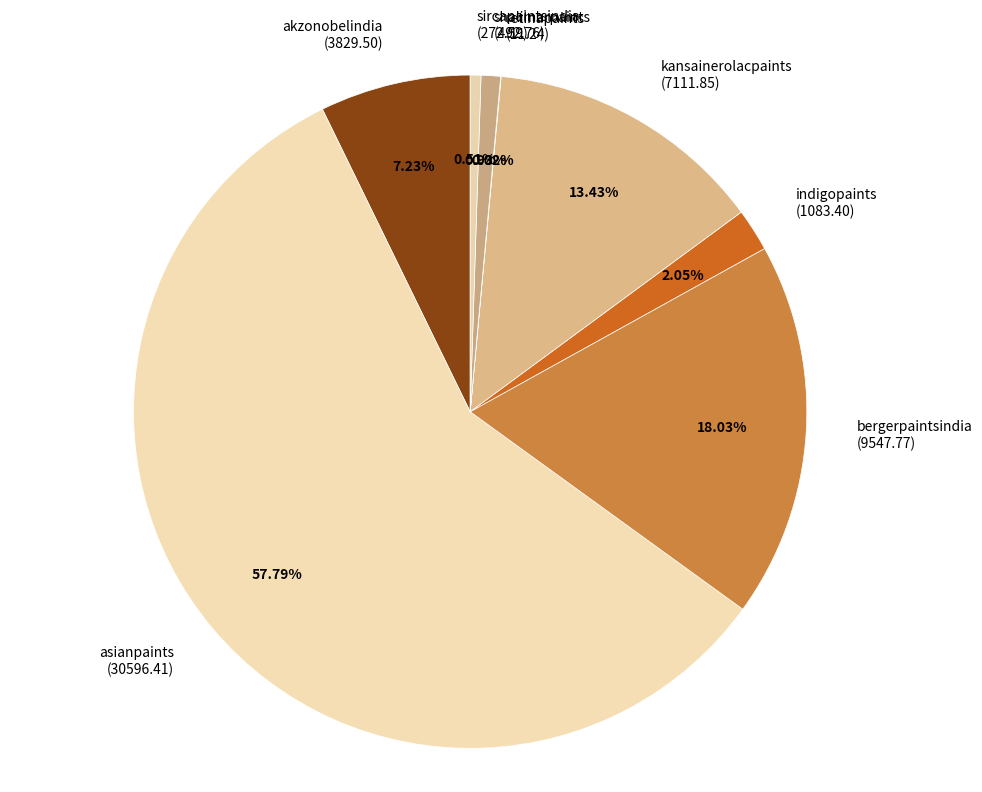

To the nearest percent, what portion does sircapaintsindia represent?

1%